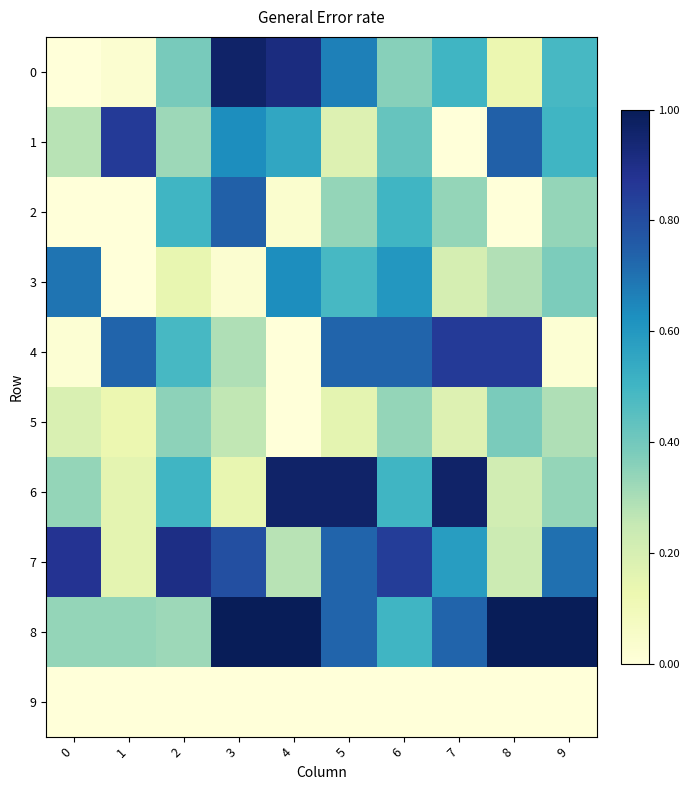

Count the number of data series in this chart.

10